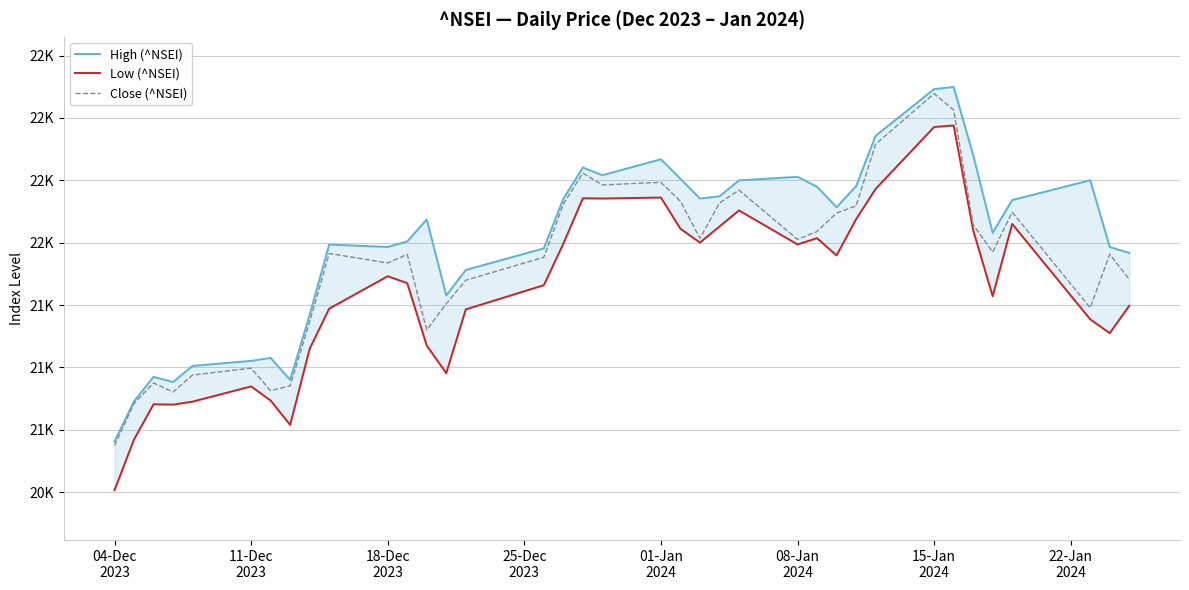

Is this an area chart (filled region under the line)?

No